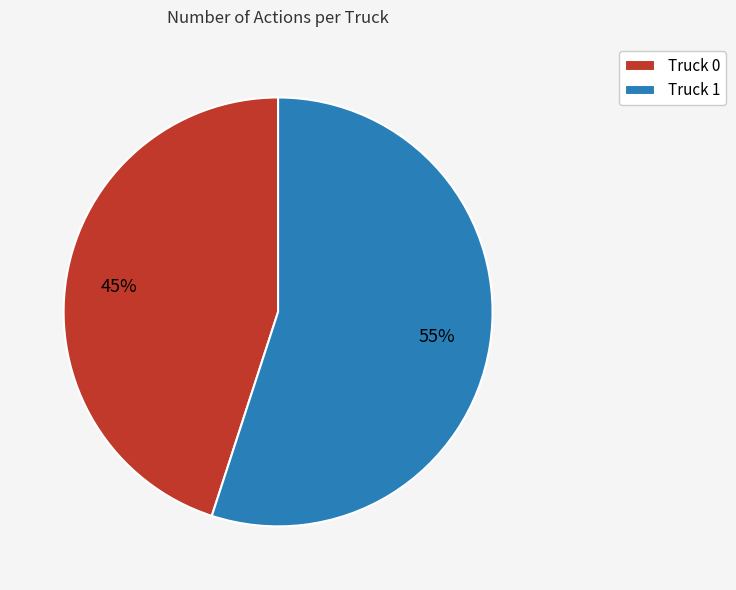

The Truck 0 slice represents 45% of the pie. True or false?

True